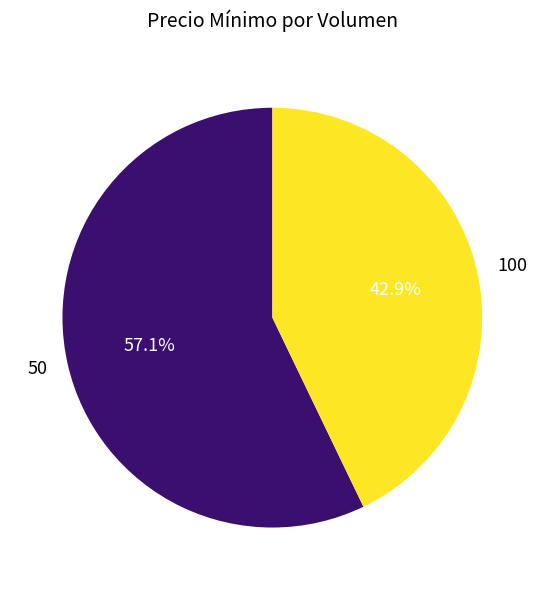

Count the number of slices in the pie.

2